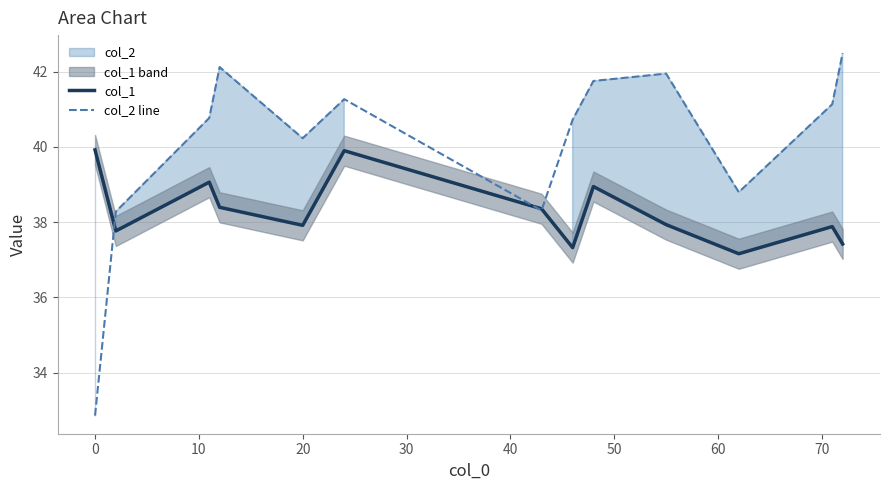

At how many categories does at least one series exceed 37?

13